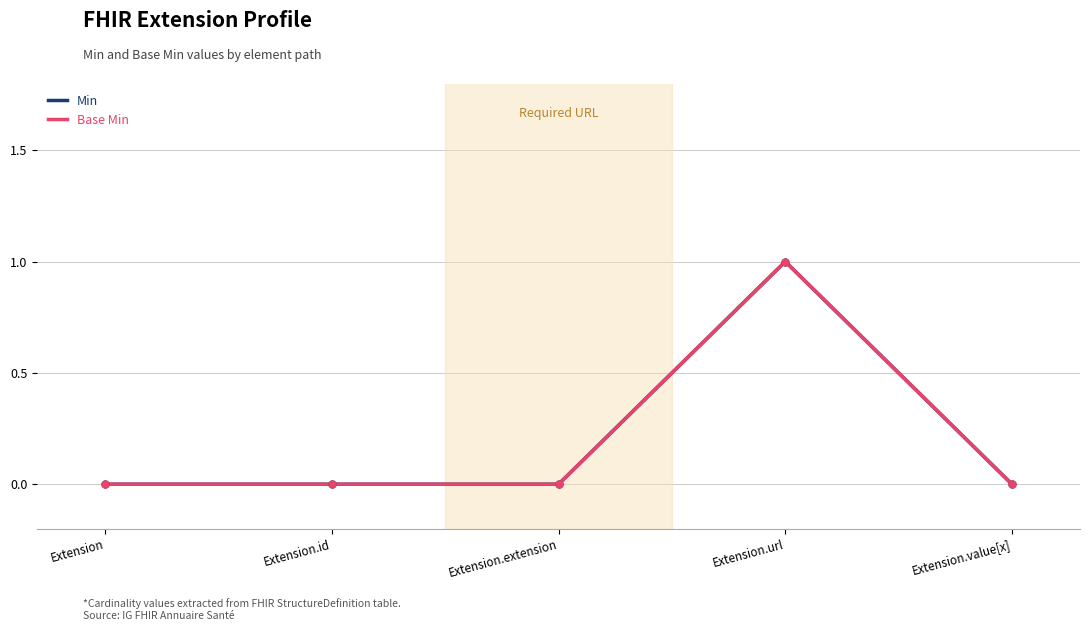

List the series in order of their peak value, lowest first.

Min, Base Min